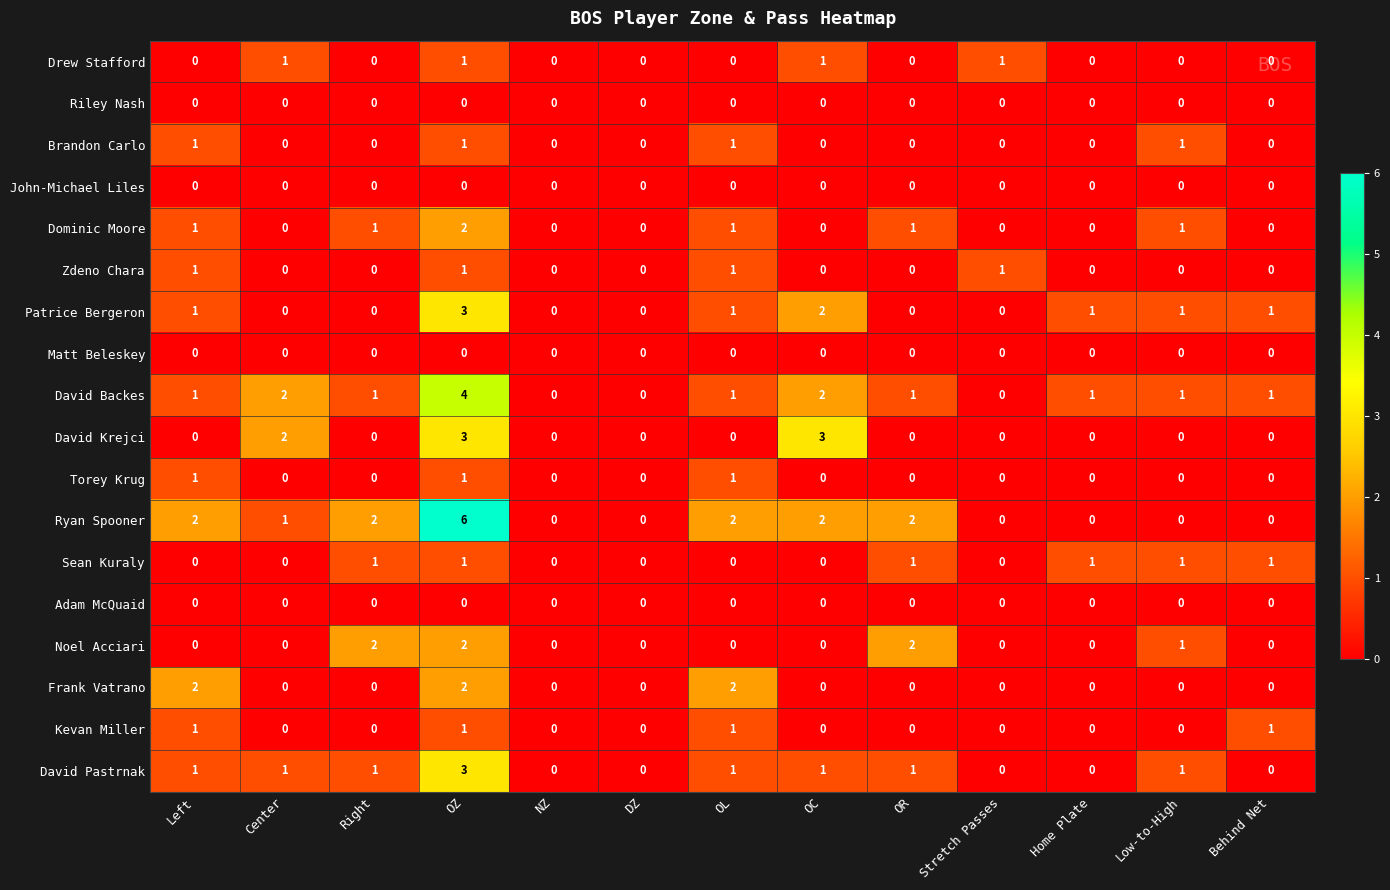

At which category is the sum across all series the highest?

OZ